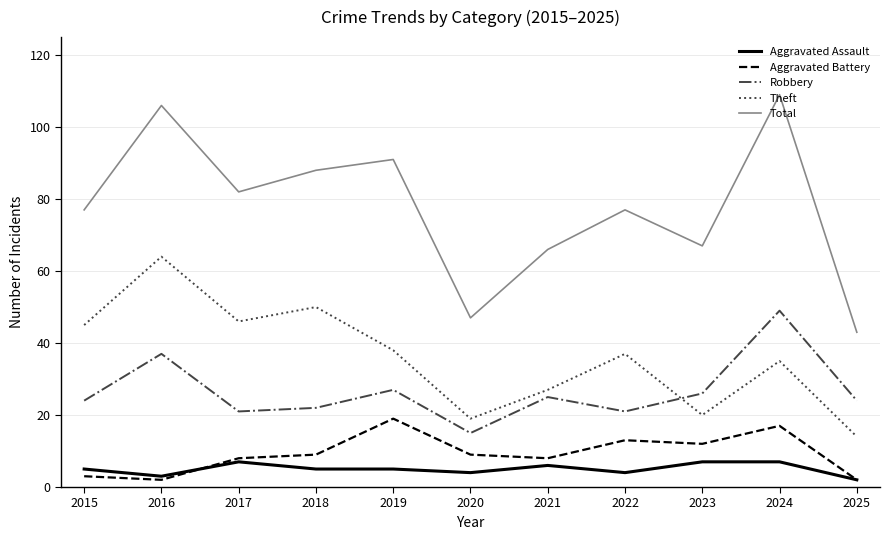

Which series has the widest spread of values?

Total